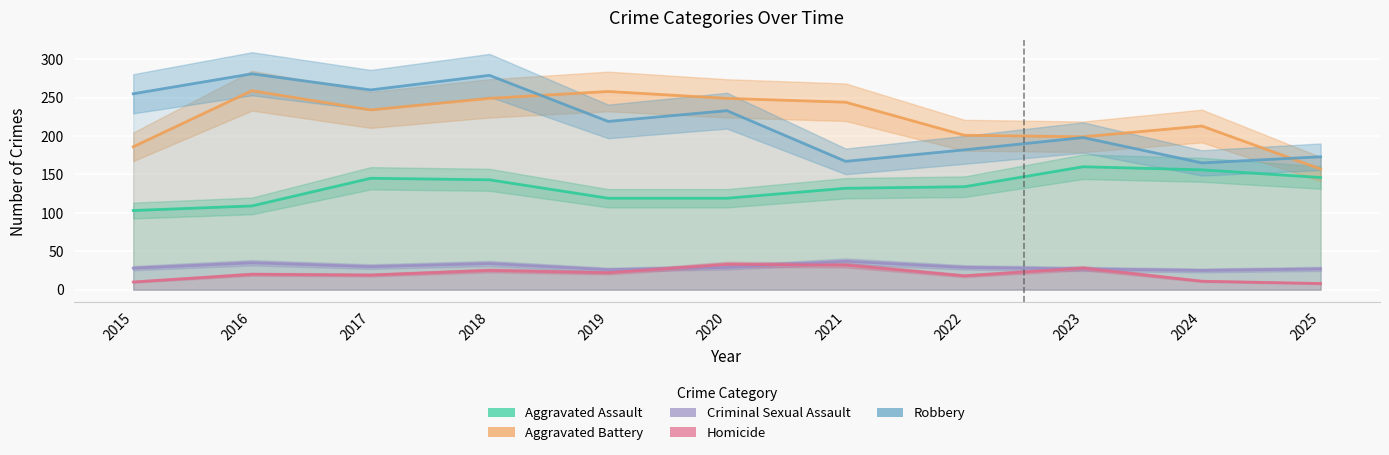

True or false: Homicide has a value of 10 at 2015.

True